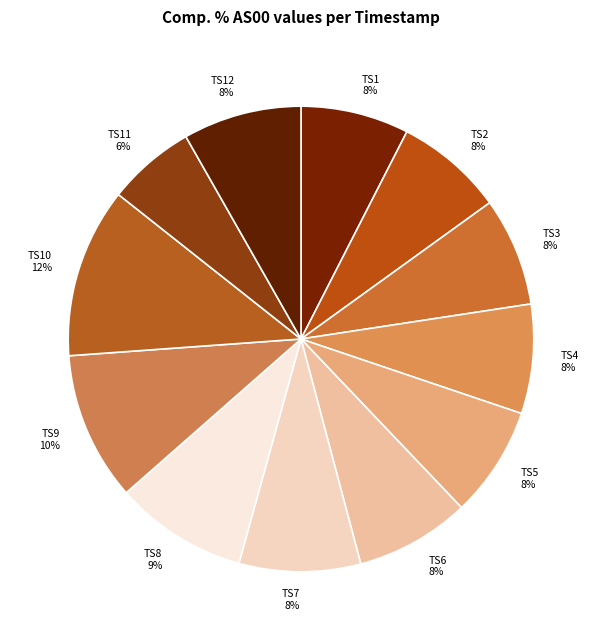

Does TS2 account for over 50% of the chart?

No